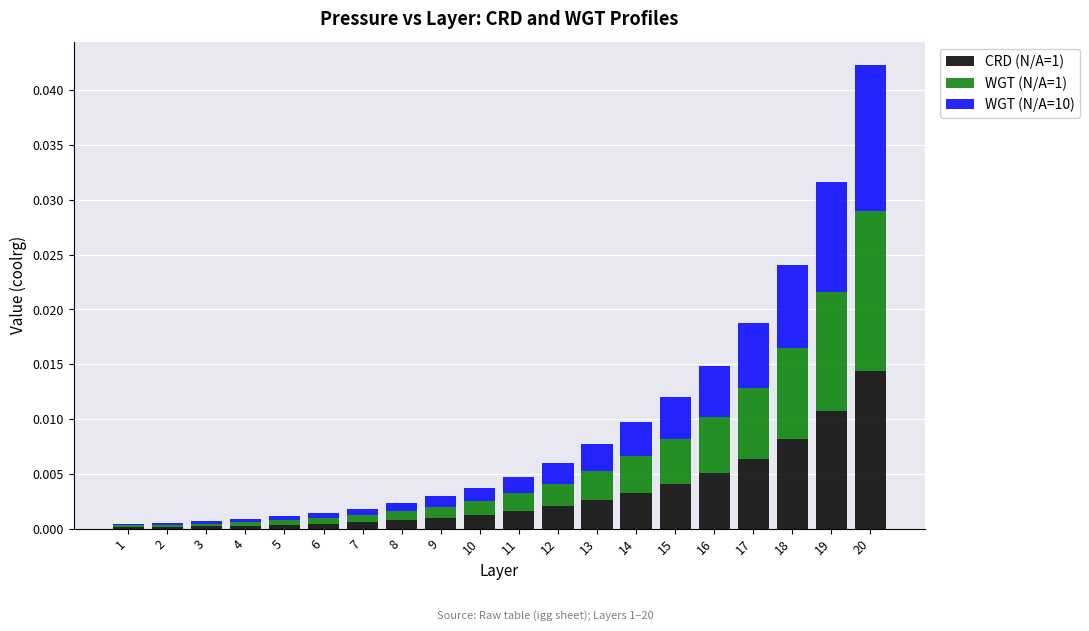

Is it true that CRD (N/A=1) equals 0.0 at 20?

True